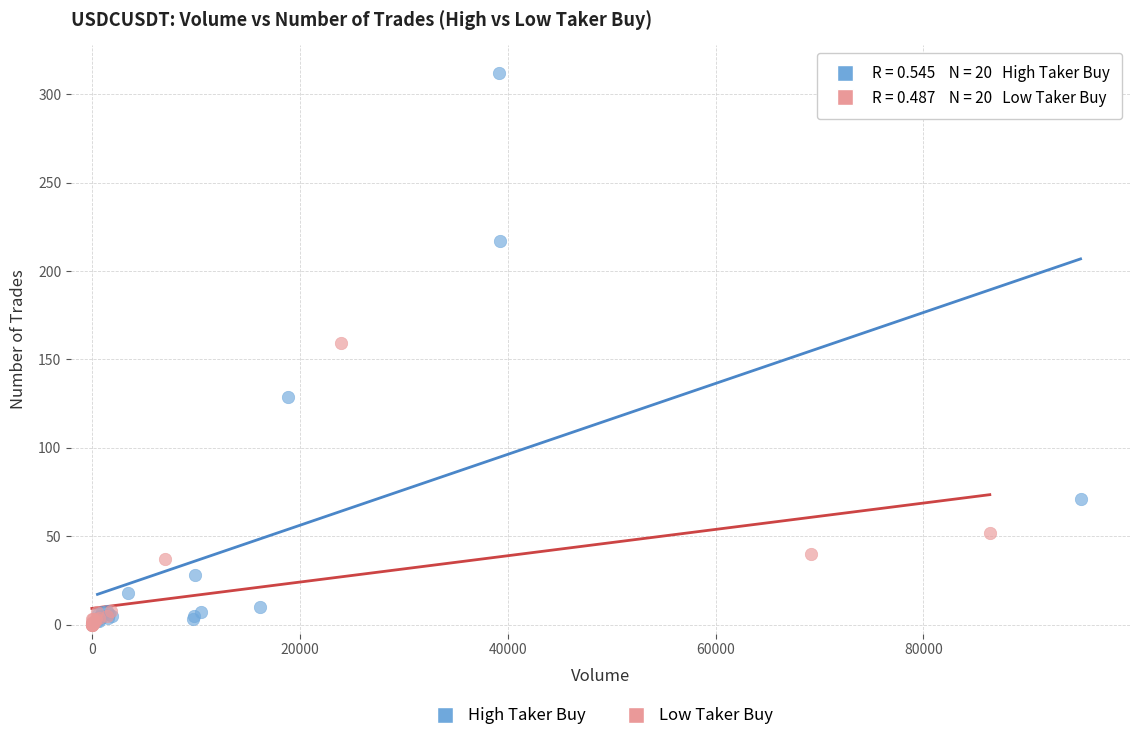

Which series contains the highest Y value?

High Taker Buy